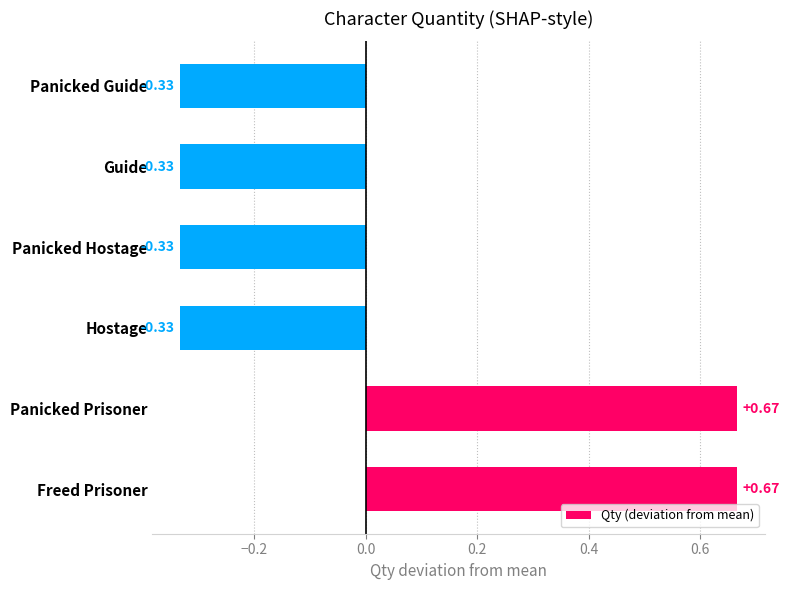

How many values are below zero?

4